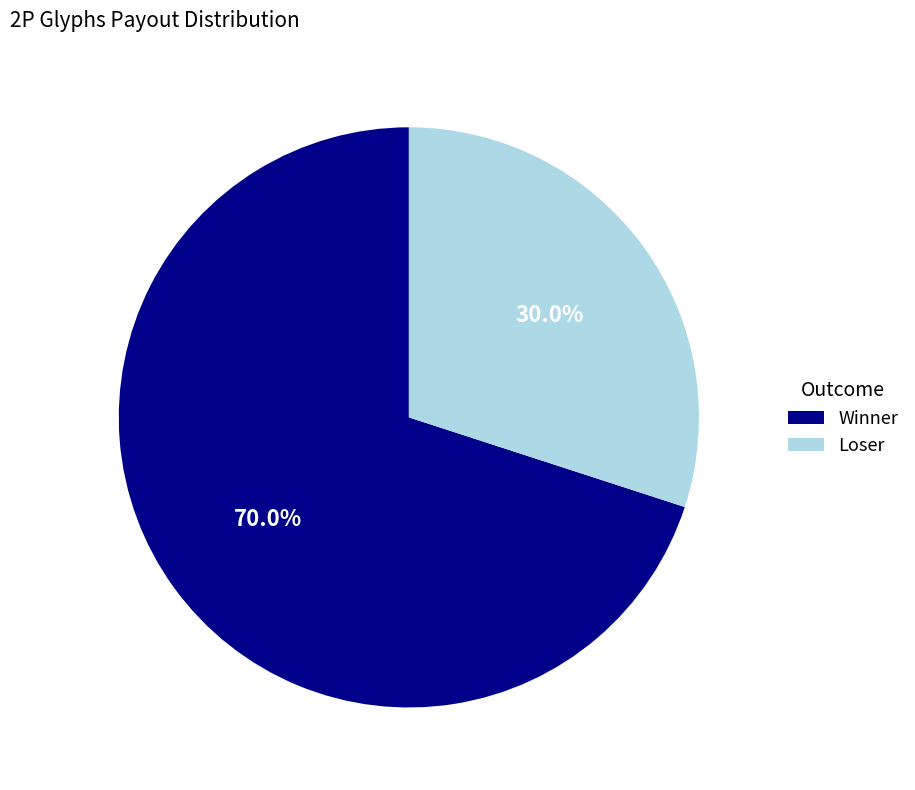

To the nearest percent, what percentage of the pie is Loser?

30%